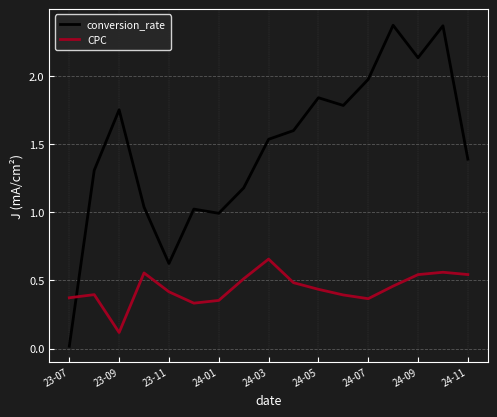

Which series has the widest spread of values?

conversion_rate